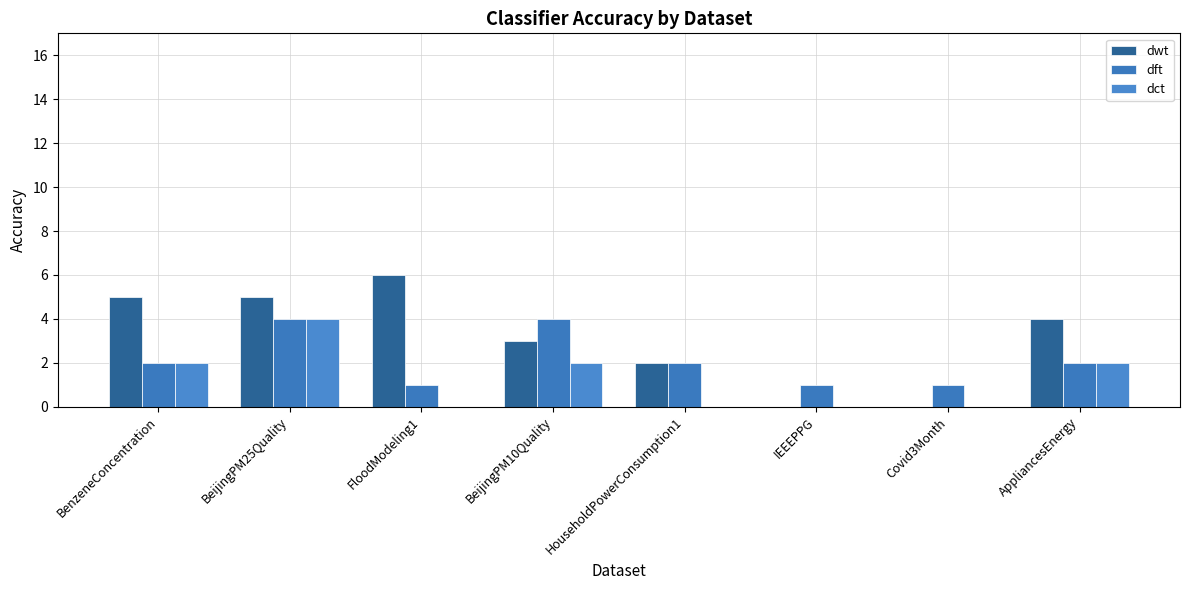

Which has a higher value, BenzeneConcentration or BeijingPM10Quality?

BenzeneConcentration